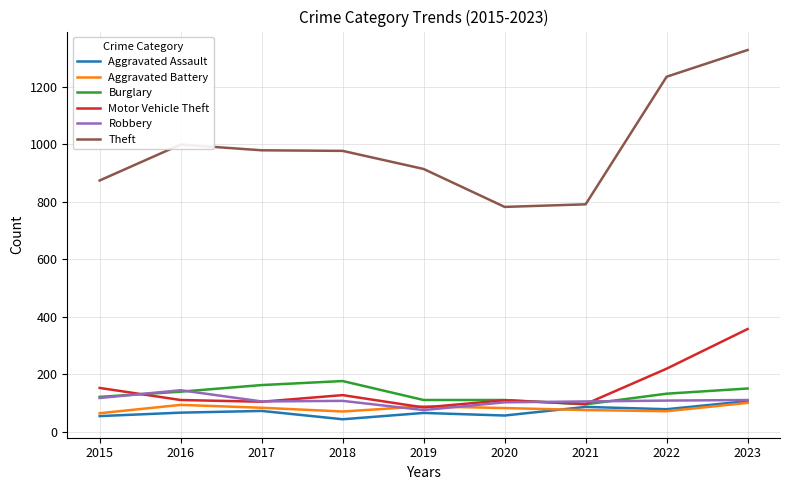

True or false: Burglary and Aggravated Battery intersect in this chart.

False